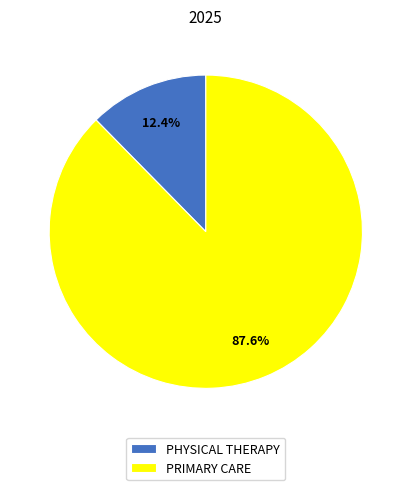

To the nearest percent, what portion does PRIMARY CARE represent?

88%